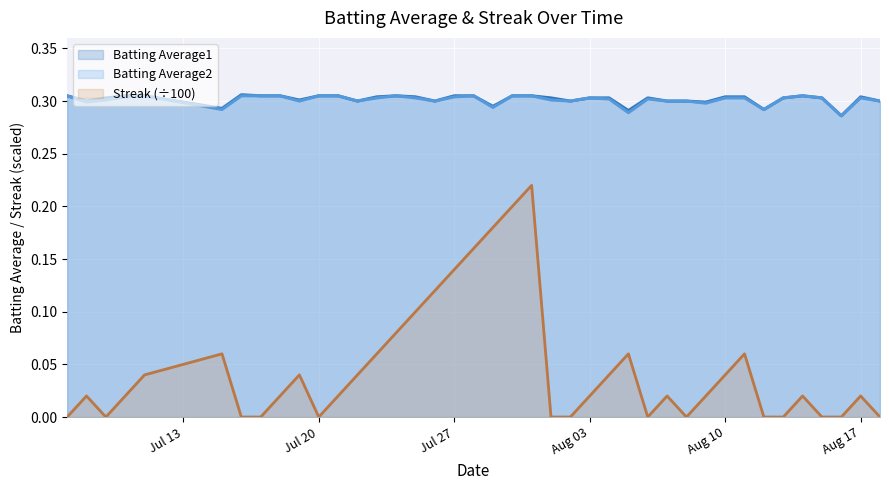

How many values in the Streak series exceed 0?

26